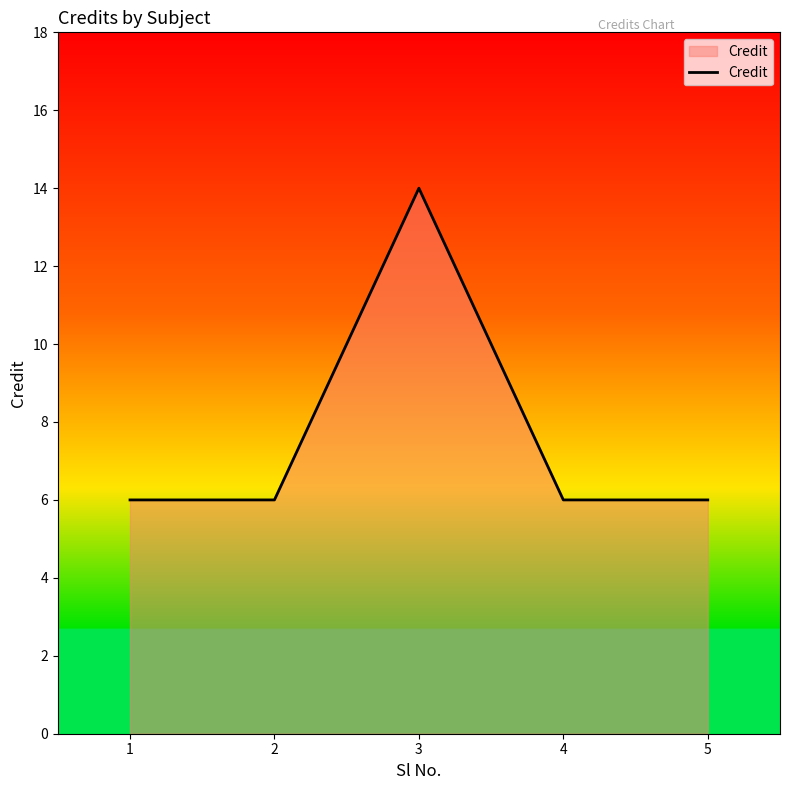

True or false: the data has more than 2 interior local peaks.

False